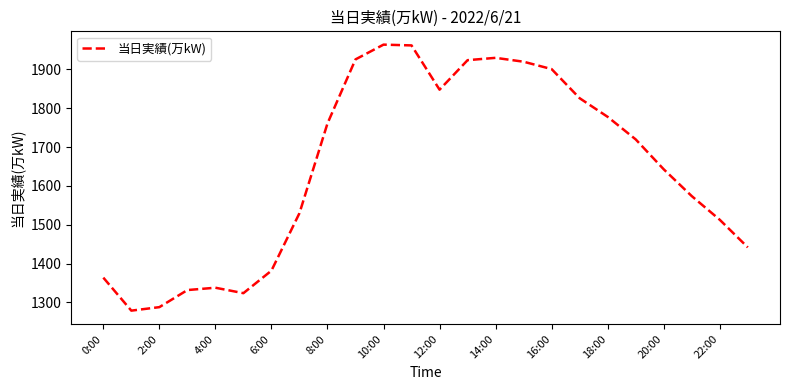

What is the greatest value displayed?

1964